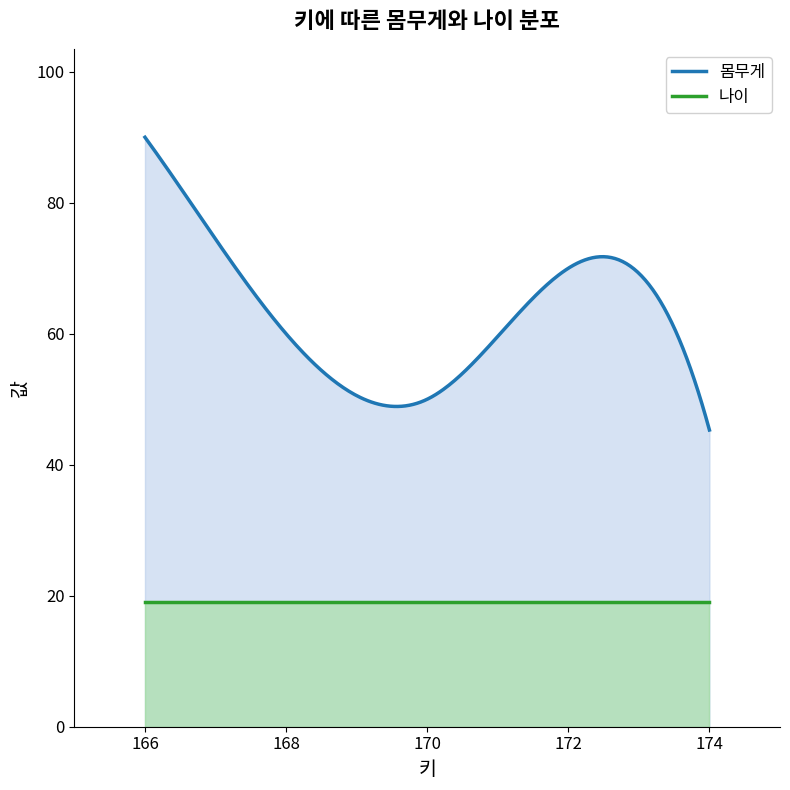

What is the difference between the highest and lowest values at 174?

26.3